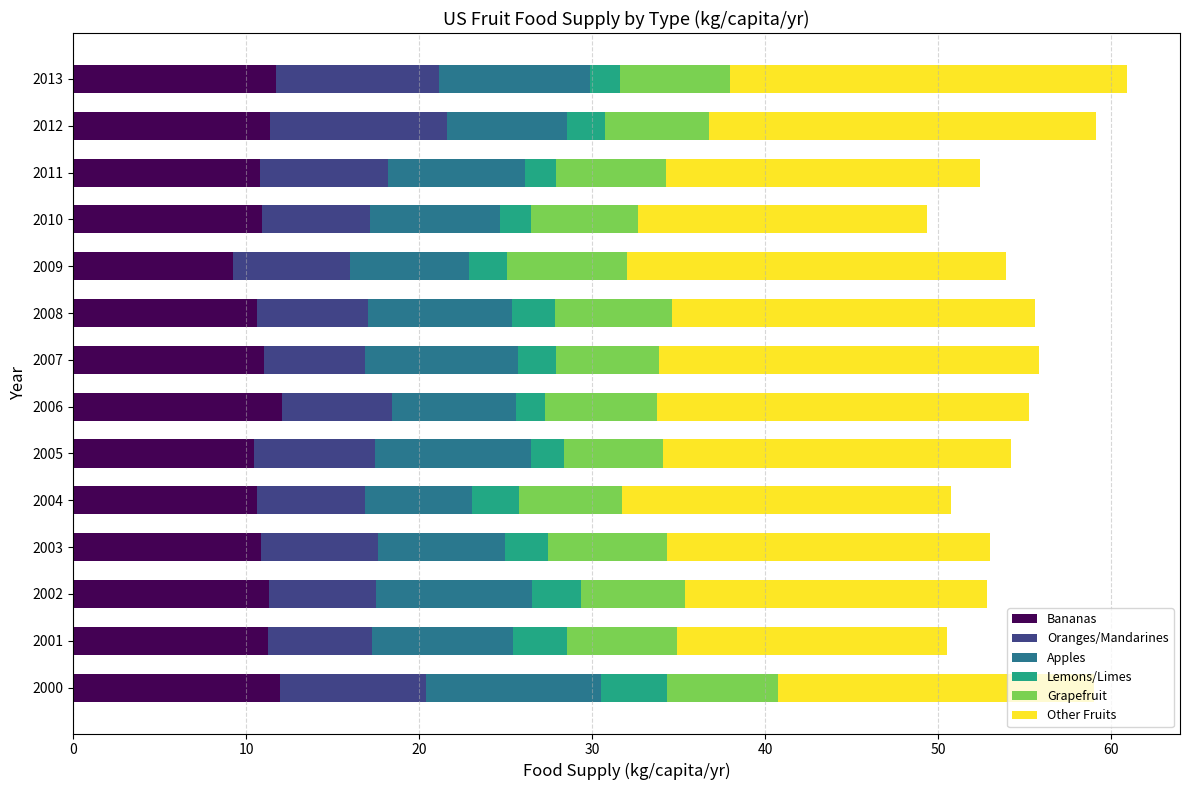

What is the maximum value for Bananas?

12.1